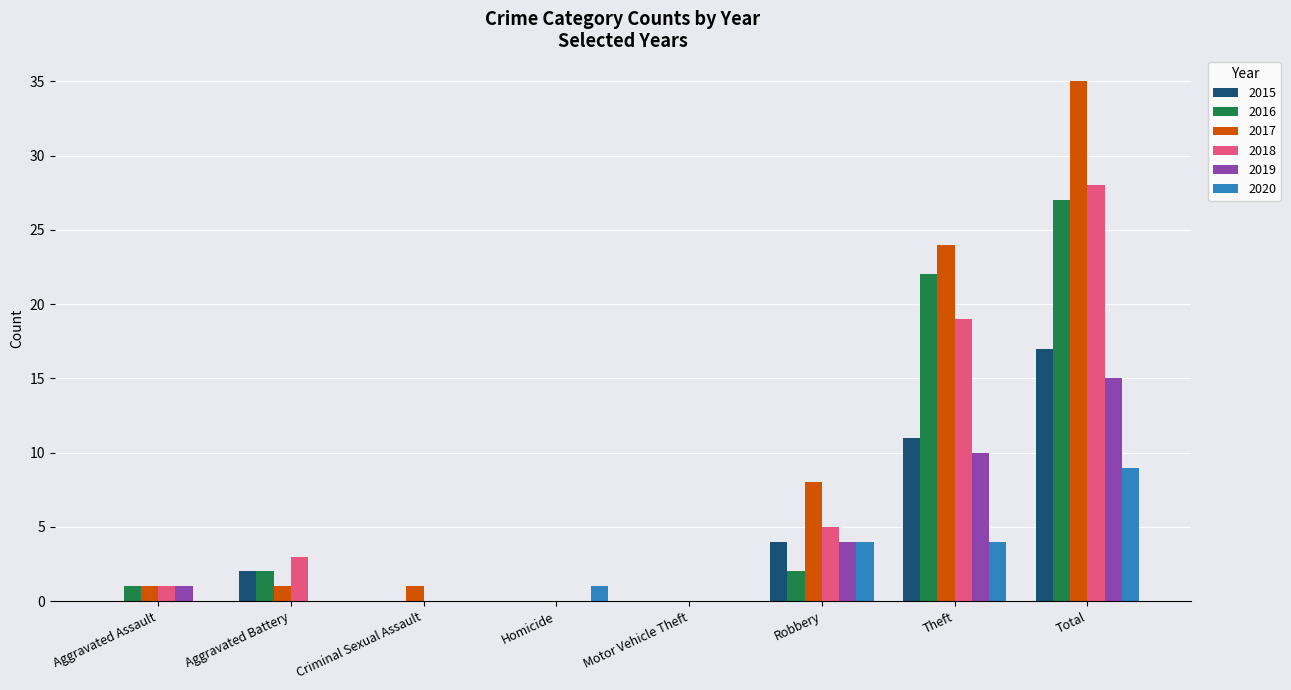

Is it true that 2015 equals 11 at Theft?

True